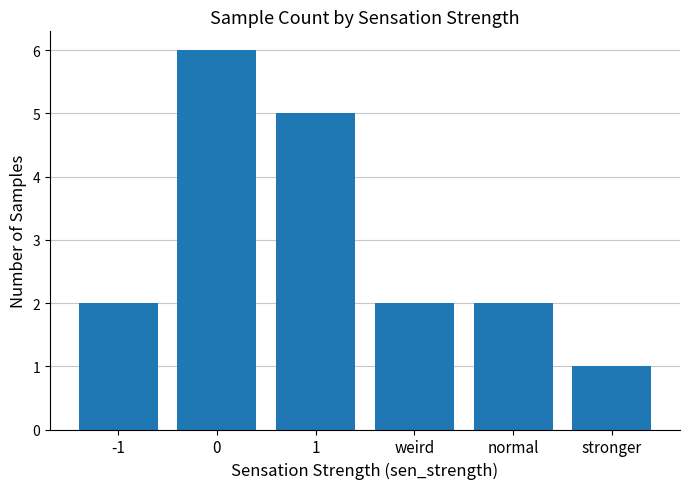

Does the chart contain any negative values?

No